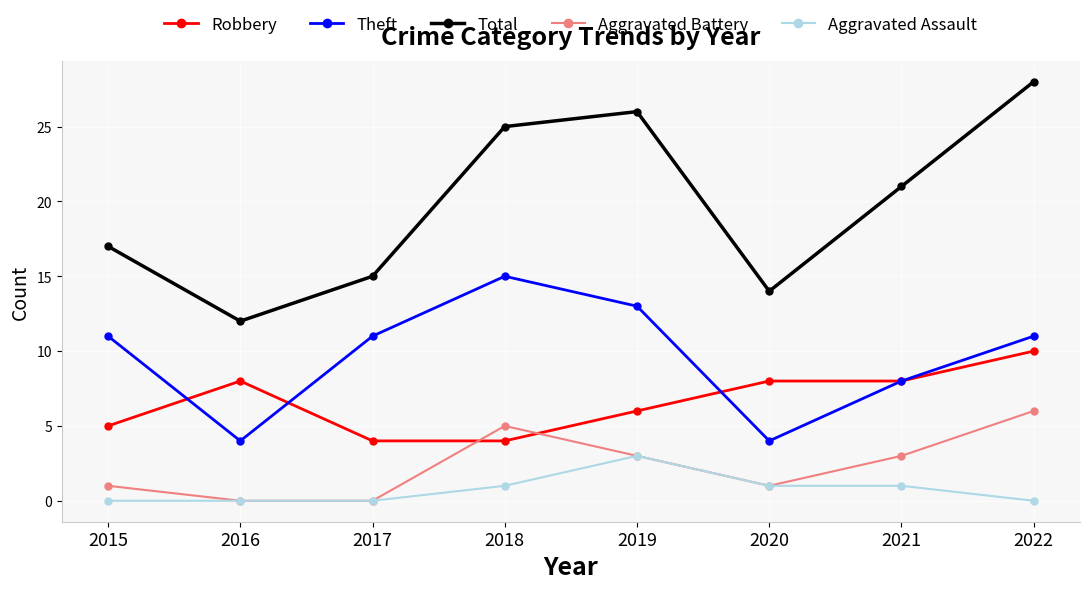

True or false: Theft has more than 1 points higher than both neighbors.

False